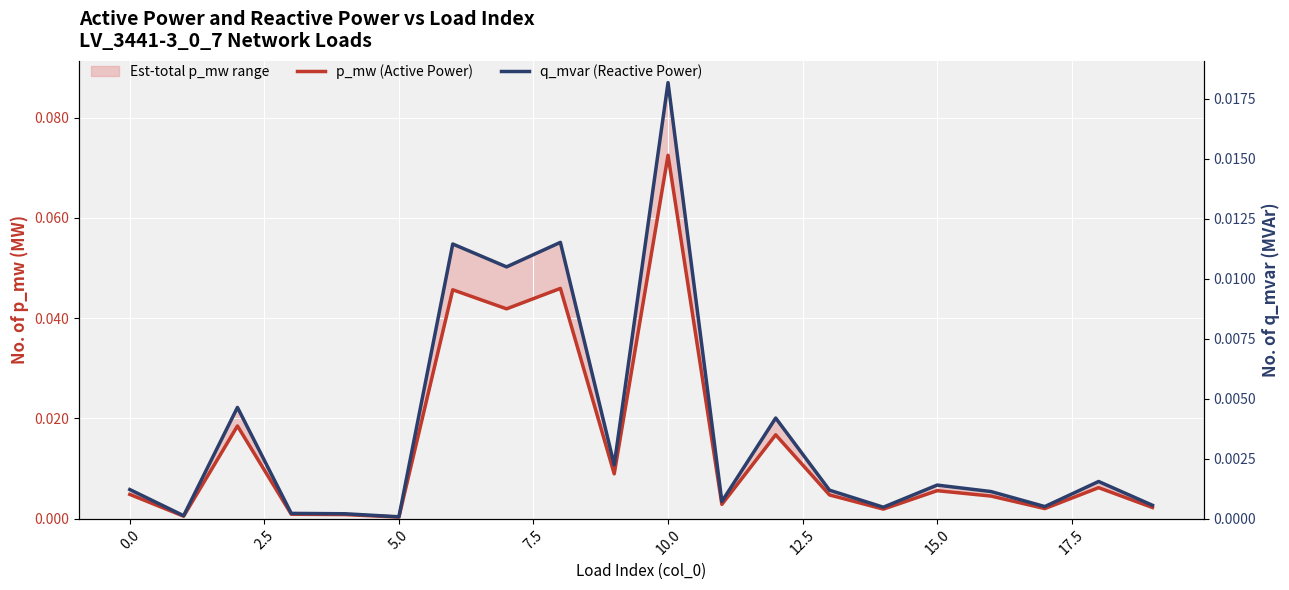

True or false: p_mw (Active Power) has more than 2 points higher than both neighbors.

True